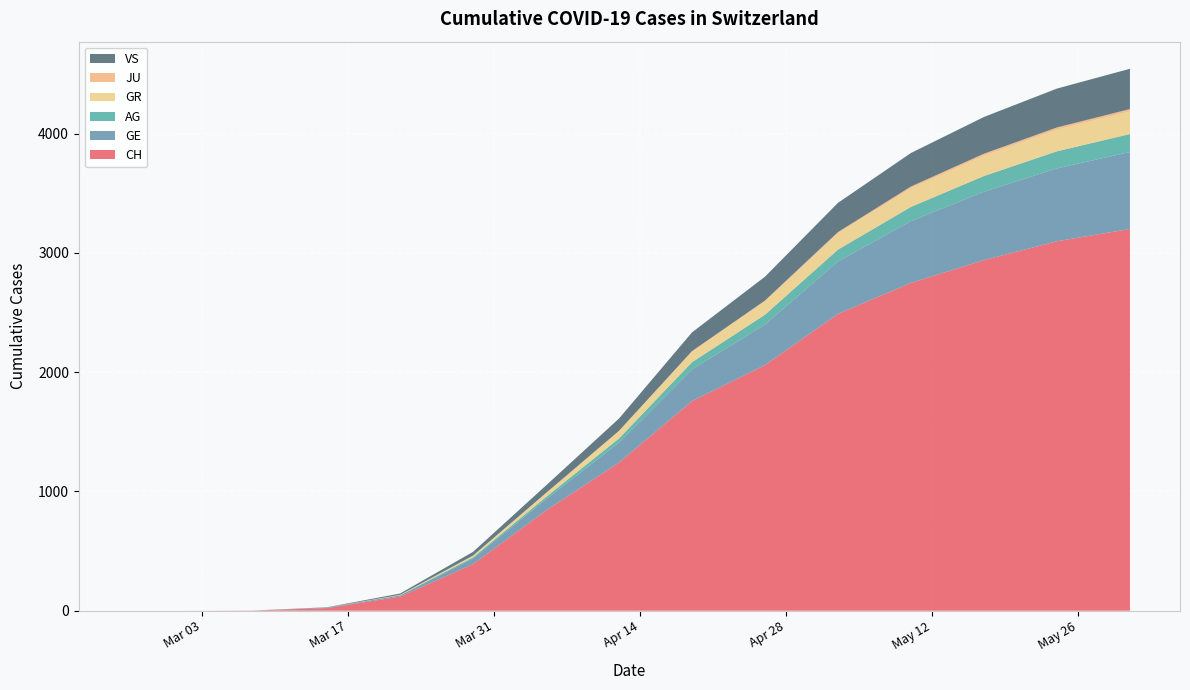

Reading right to left, list all the values displayed in this chart.

CH: 3200	3097	2939	2748	2488	2059	1757	1242	840	390	118	22	2	0	0
GE: 645	611	573	518	440	340	266	167	95	48	10	4	0	0	0
AG: 151	143	132	119	99	82	60	35	18	9	1	1	0	0	0
GR: 190	182	171	157	137	112	89	62	34	15	4	0	0	0	0
JU: 19	18	16	14	10	7	4	2	0	0	0	0	0	0	0
VS: 338	326	308	281	245	200	157	103	63	31	11	2	0	0	0